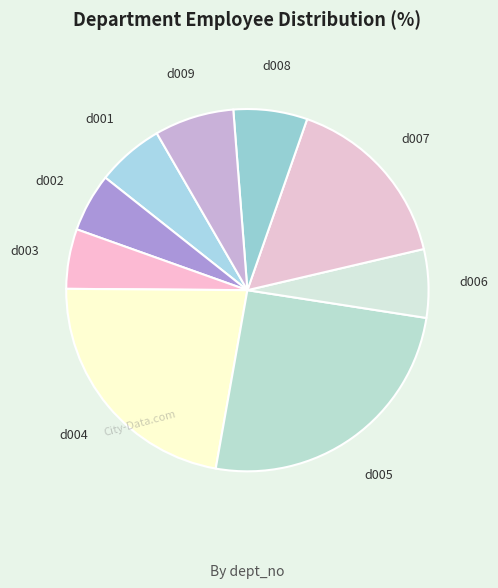

True or false: d006 accounts for 6% of the total.

True